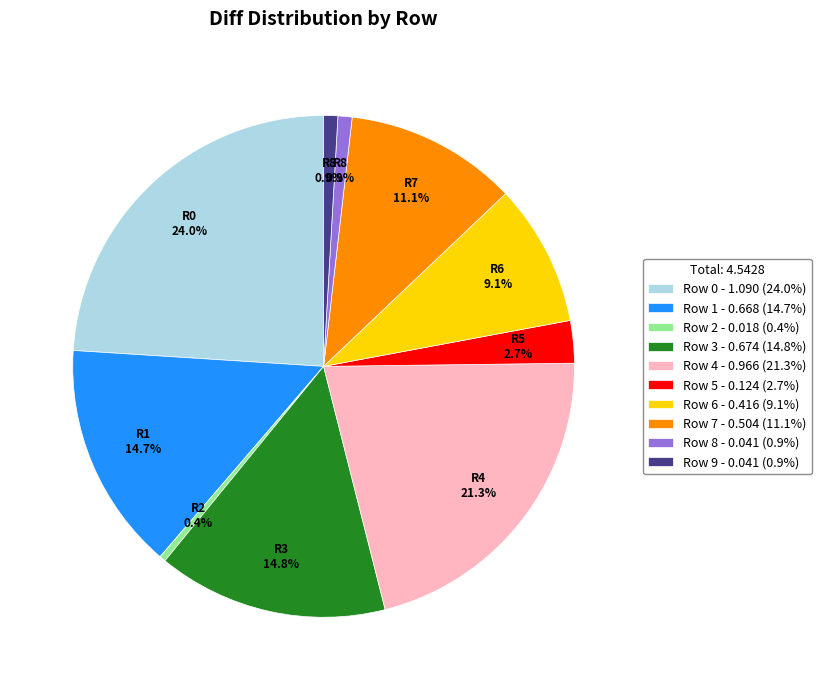

What percentage is NOT represented by Row 4 - 0.966 (21.3%)?

78.7%